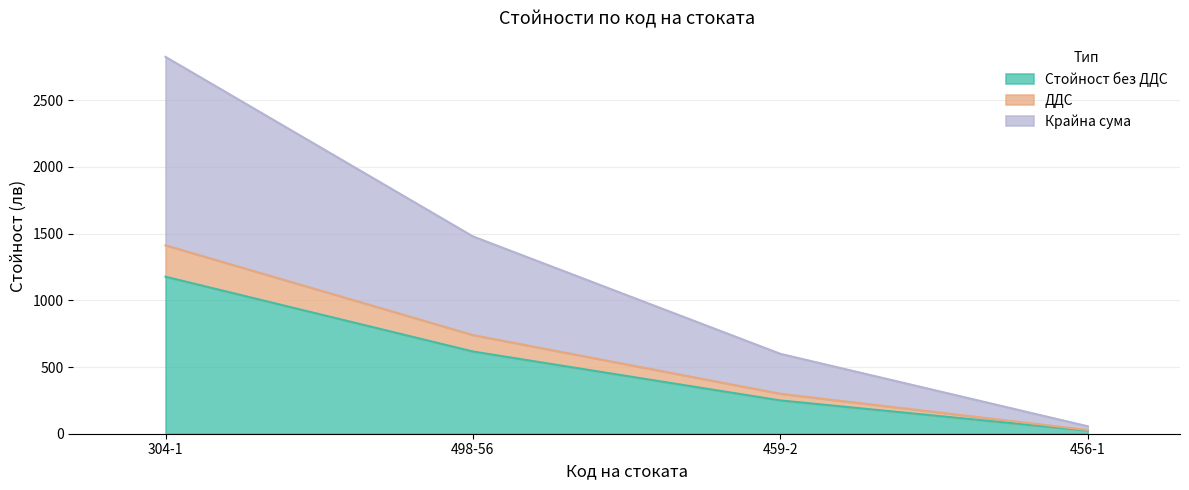

The Стойност без ДДС series shows 616.5 at 498-56. True or false?

True